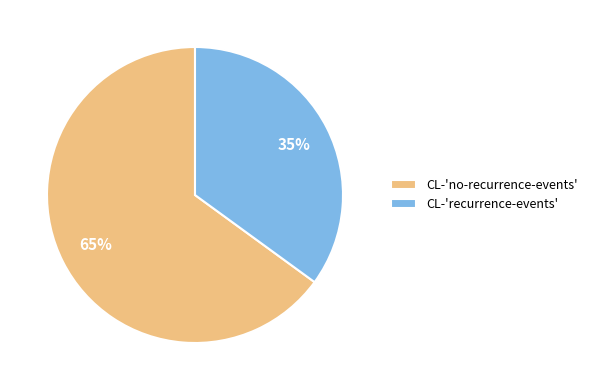

True or false: CL-'recurrence-events' accounts for 20% of the total.

False